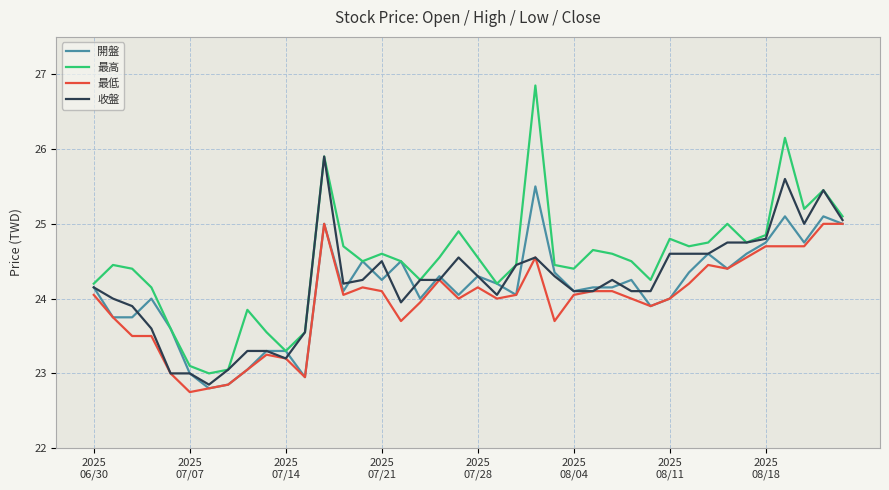

What is the greatest value displayed?

26.9